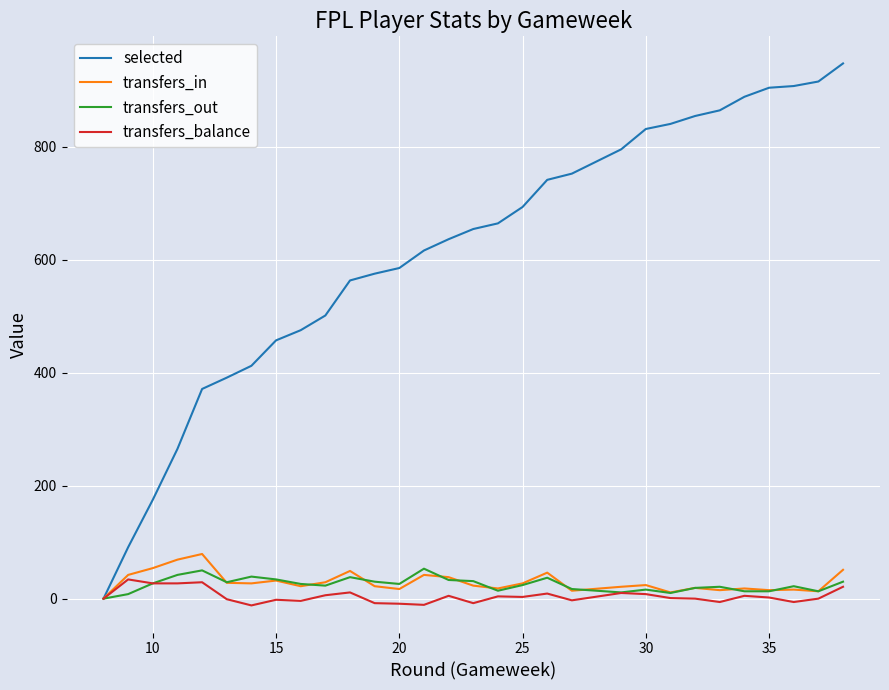

Is this an area chart (filled region under the line)?

No